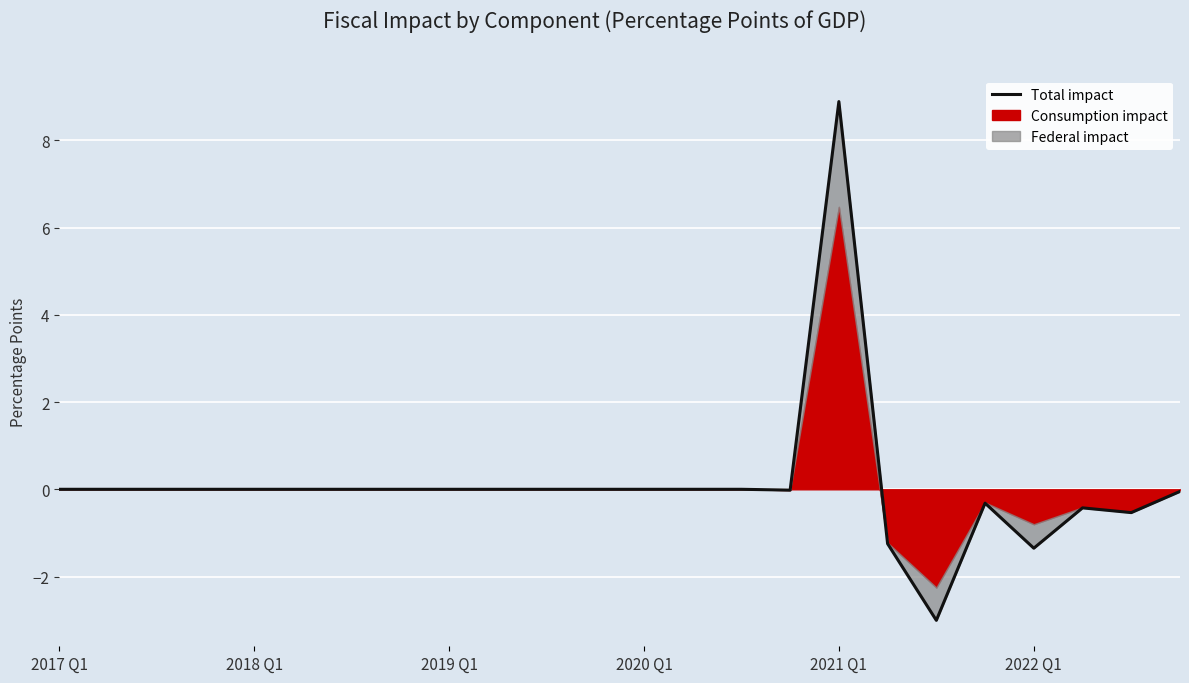

How many points are higher than both their immediate neighbors (excluding endpoints)?

3